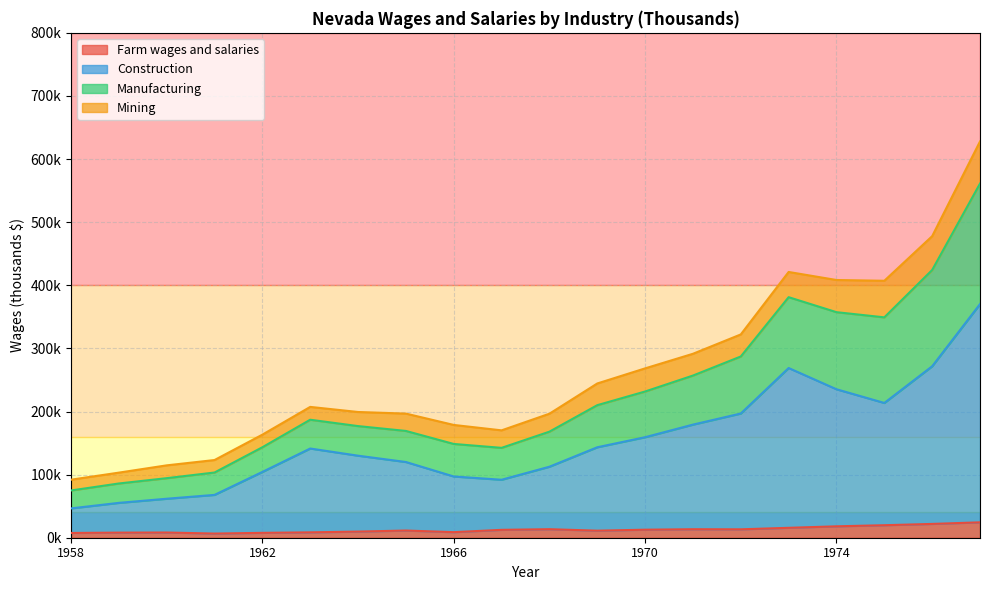

At which category is the sum across all series the highest?

1977